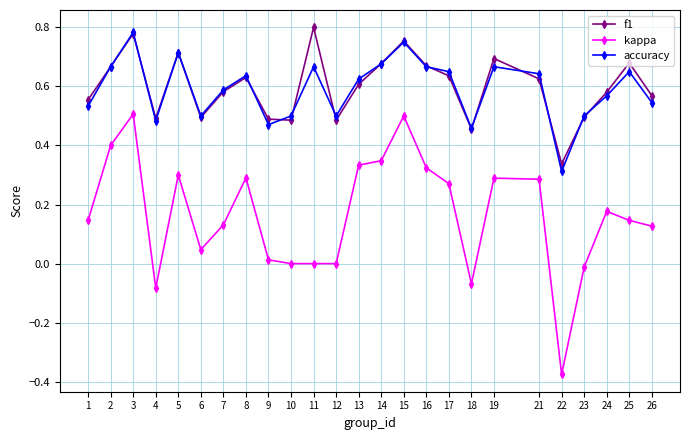

True or false: f1 and kappa intersect in this chart.

False